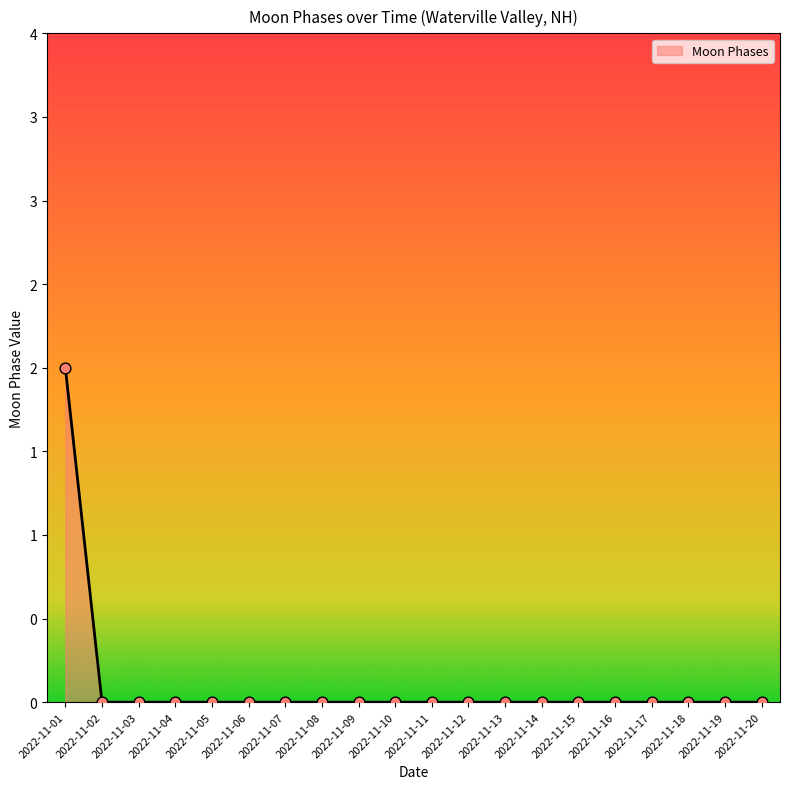

Which has a higher value, 2022-11-04 or 2022-11-13?

2022-11-04